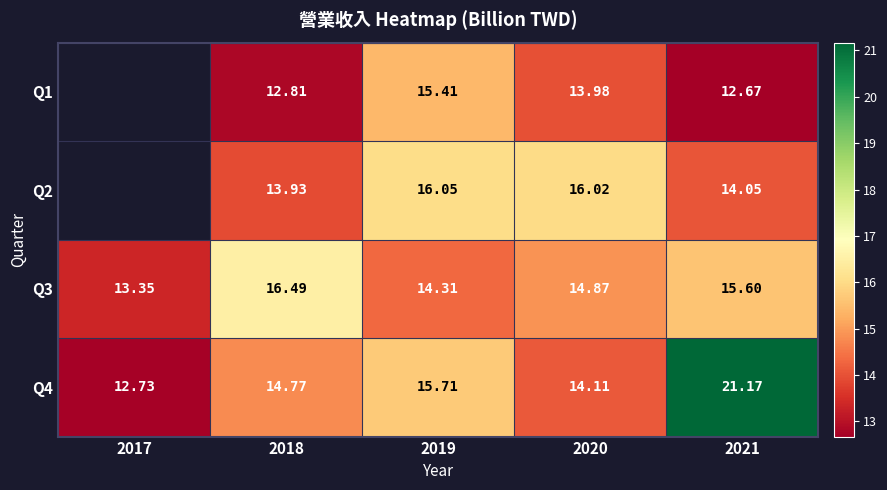

Is the value of Q4 at 2018 greater than the value of Q3 at 2019?

Yes